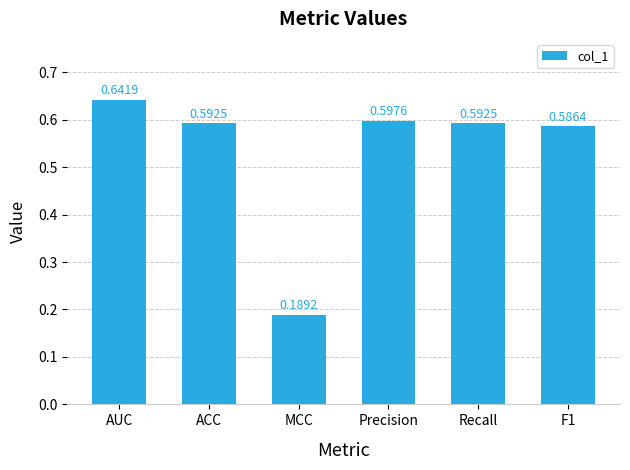

The value at F1 is 0.9. True or false?

False